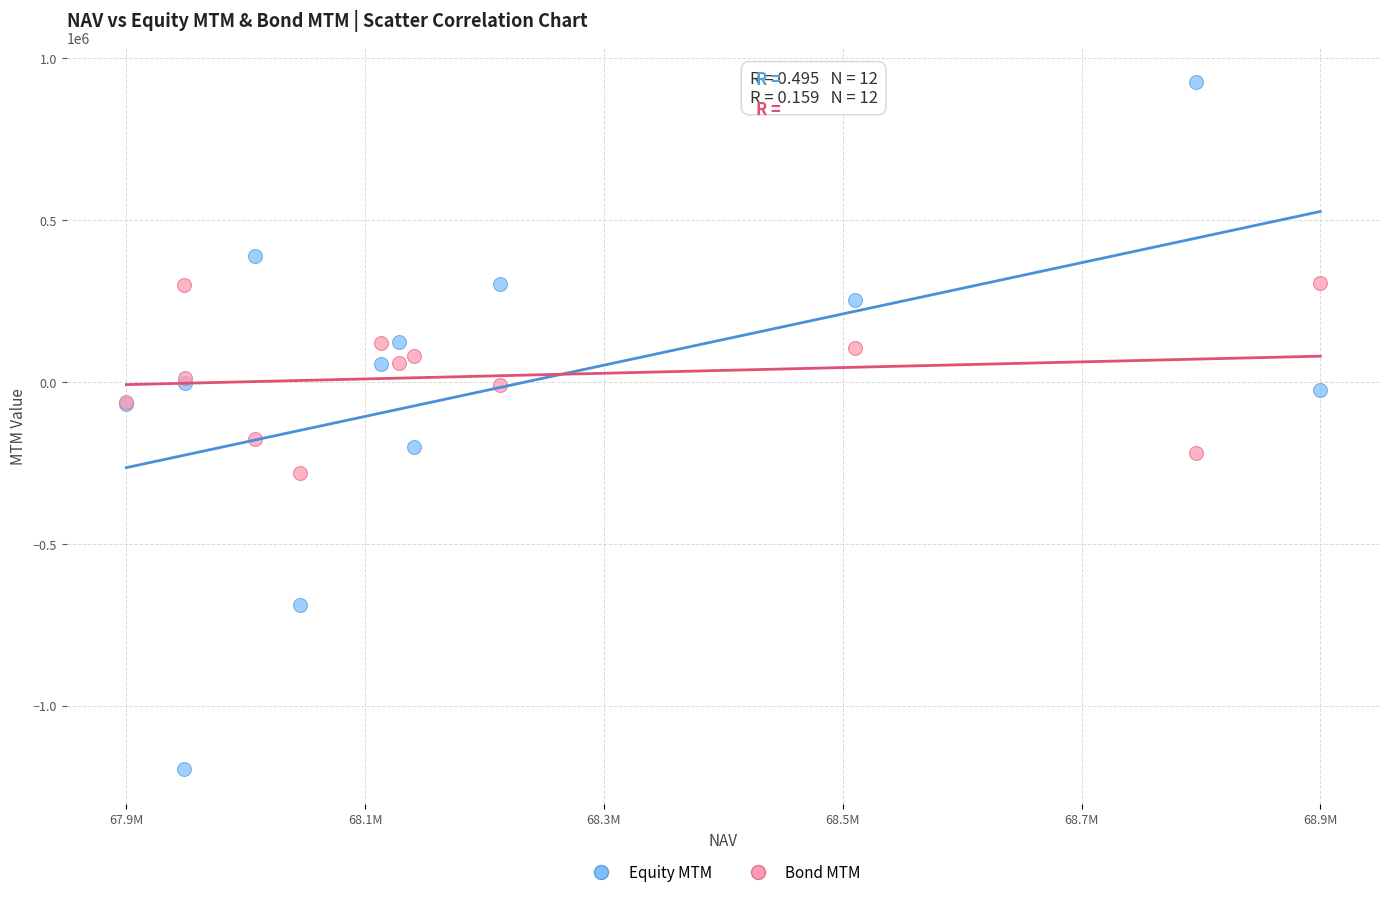

Which series reaches the minimum Y coordinate?

Equity MTM